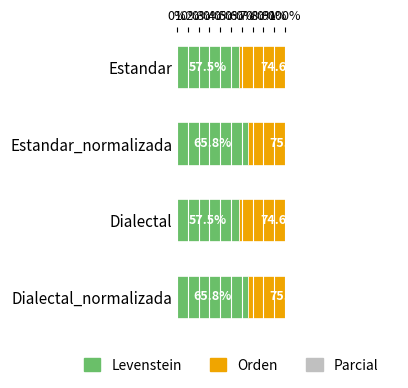

The Orden series shows 74.6 at Dialectal. True or false?

True